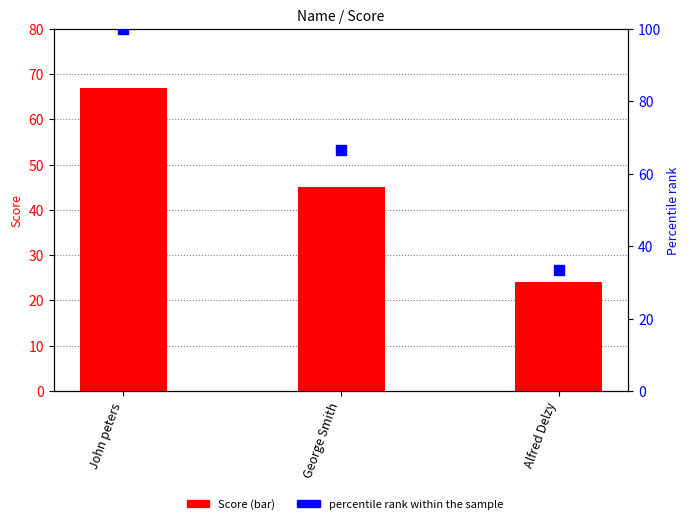

Which series contains the highest Y value?

Percentile rank within the sample